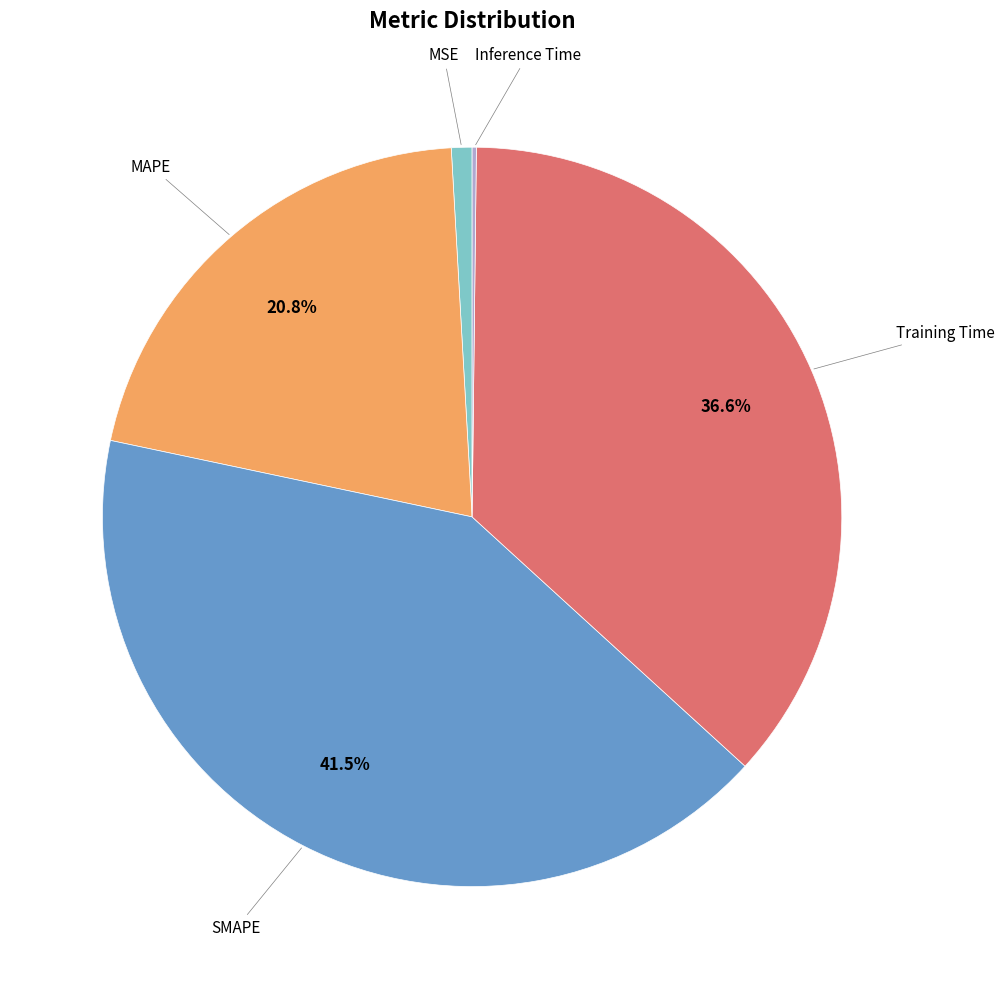

Is there a majority slice in this chart?

No